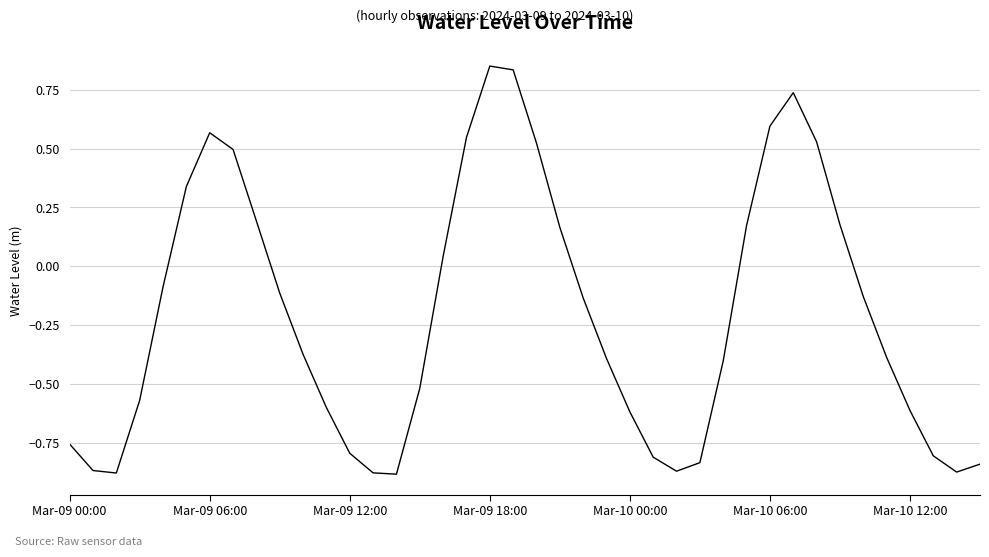

What is the difference between the maximum and minimum values?

1.7